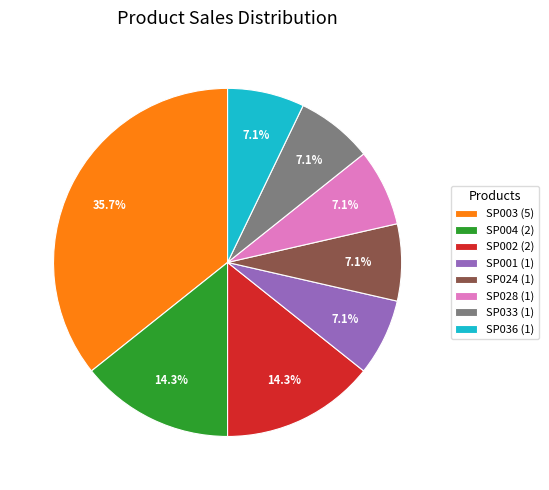

To the nearest percent, what is the combined percentage of SP001 and SP002?

21%